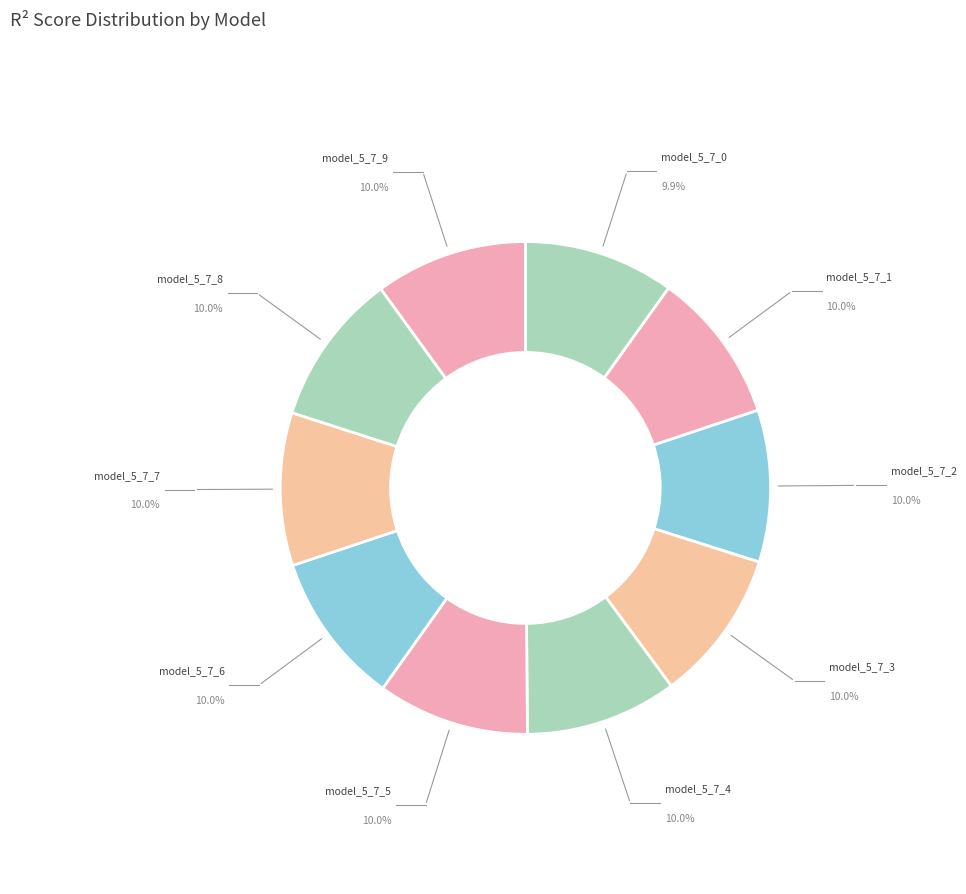

The model_5_7_5 slice represents 10% of the pie. True or false?

True